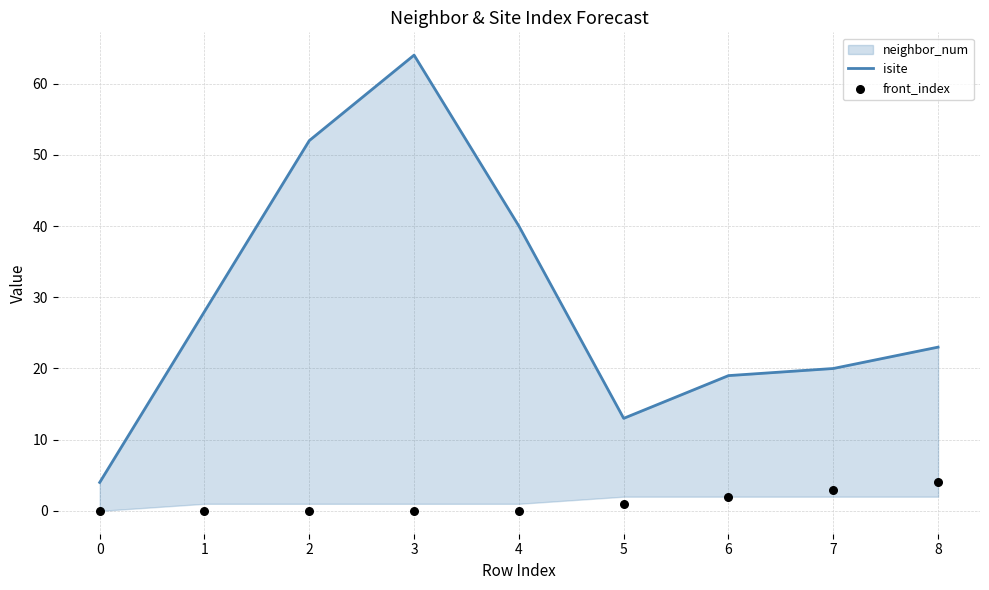

Which series has the largest total across all categories?

isite